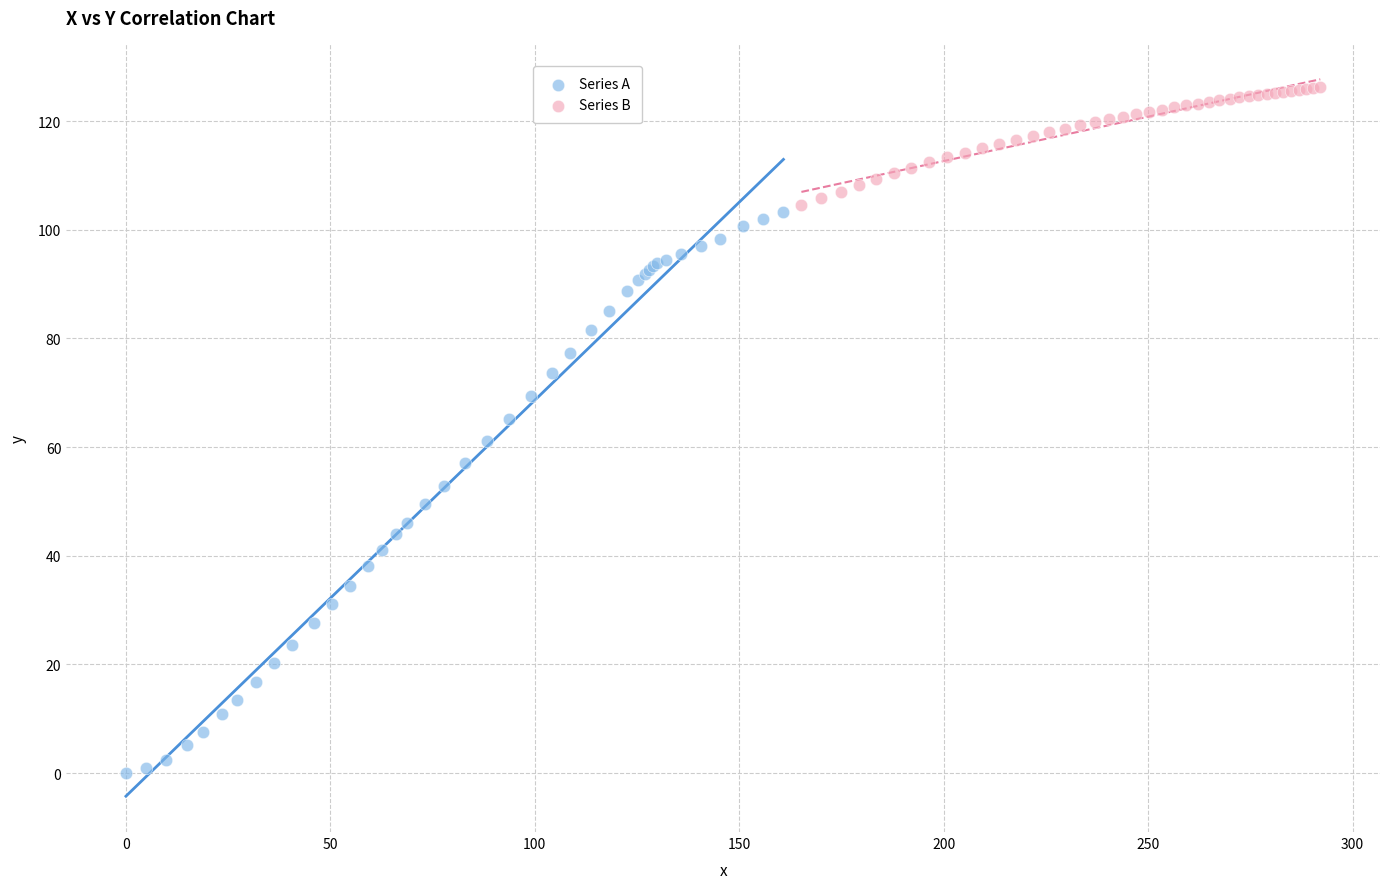

Which series contains the highest Y value?

Series B